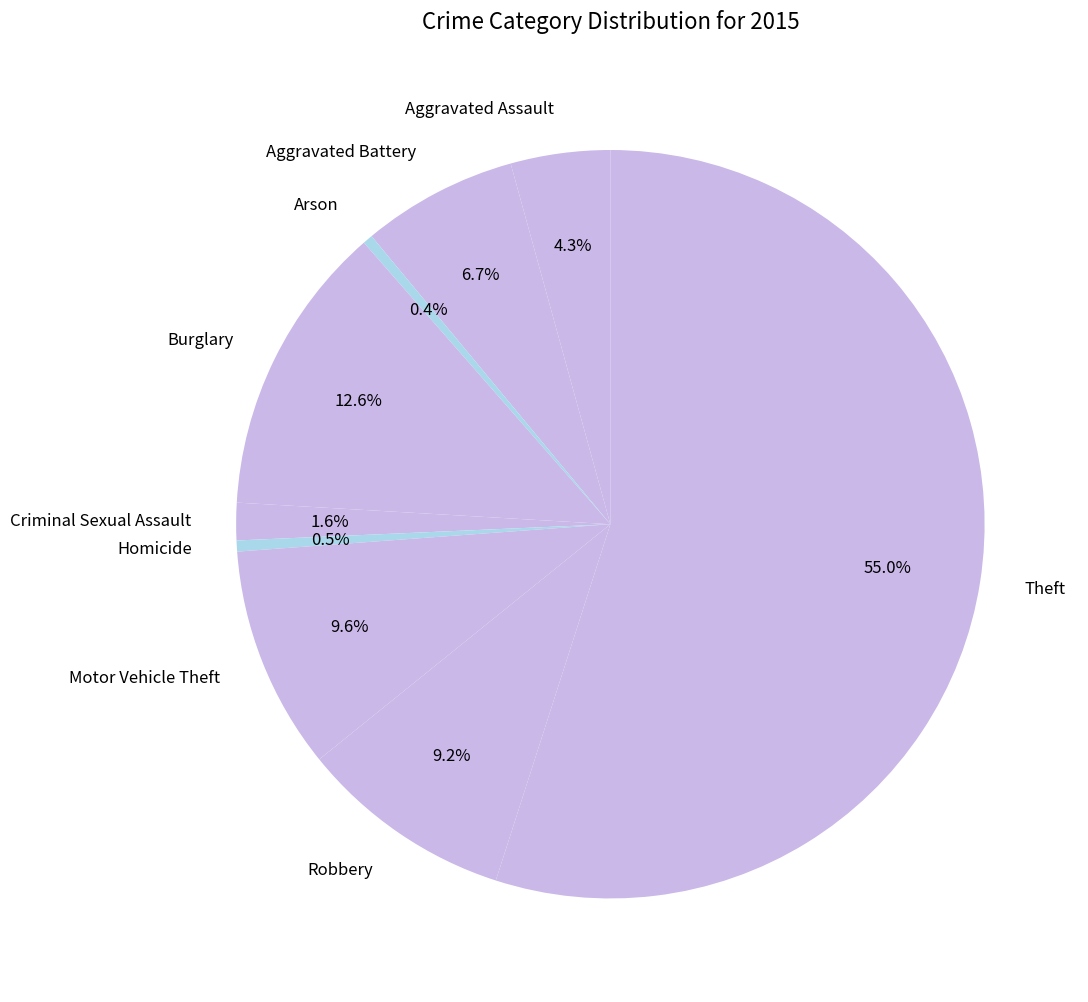

To the nearest percent, what is the difference between the Robbery and Homicide slice percentages?

9%